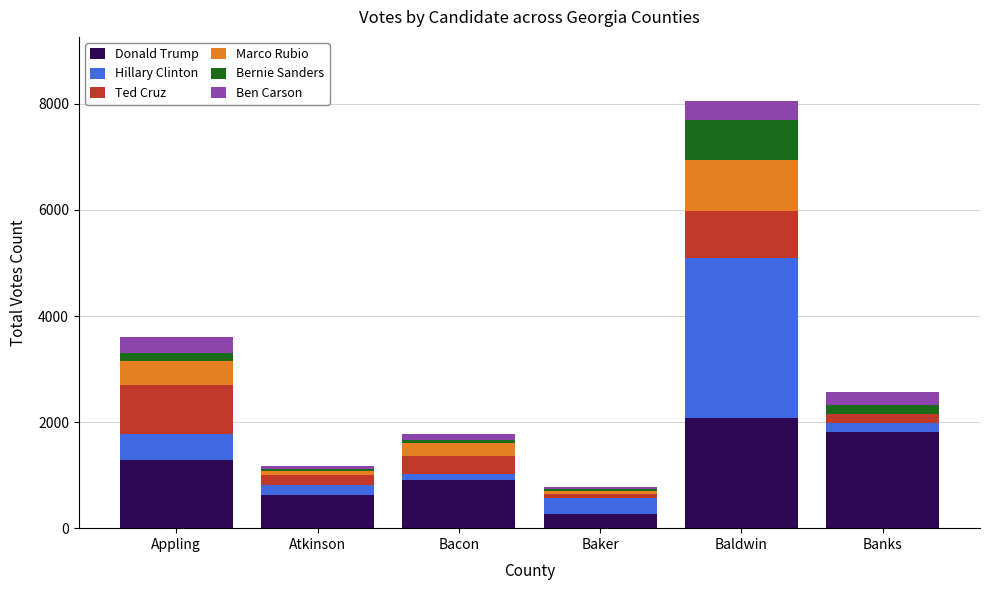

The value of Donald Trump at Appling is 2273. True or false?

False